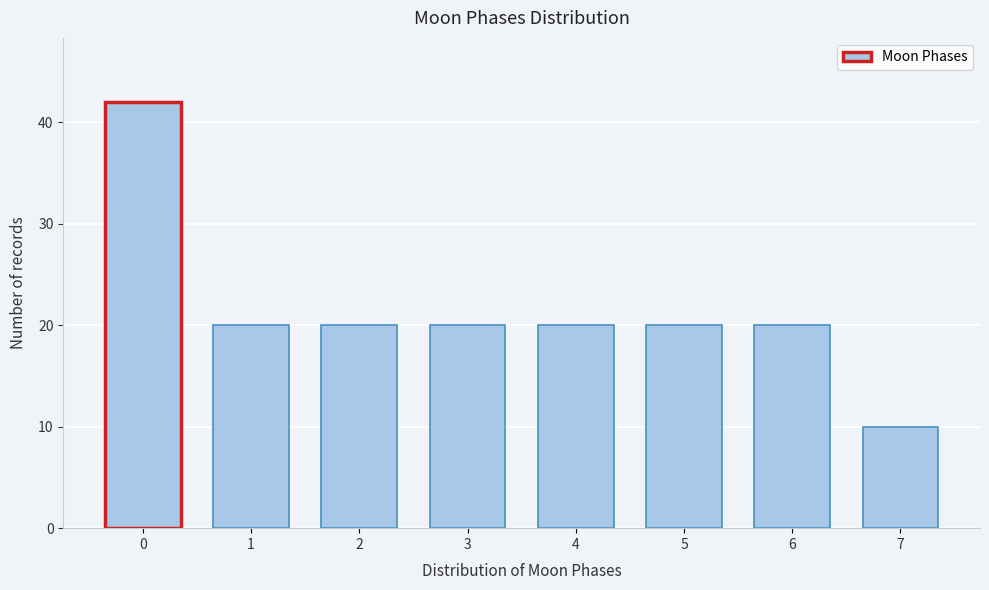

Reading right to left, extract all data points from this chart.

7=10	6=20	5=20	4=20	3=20	2=20	1=20	0=42